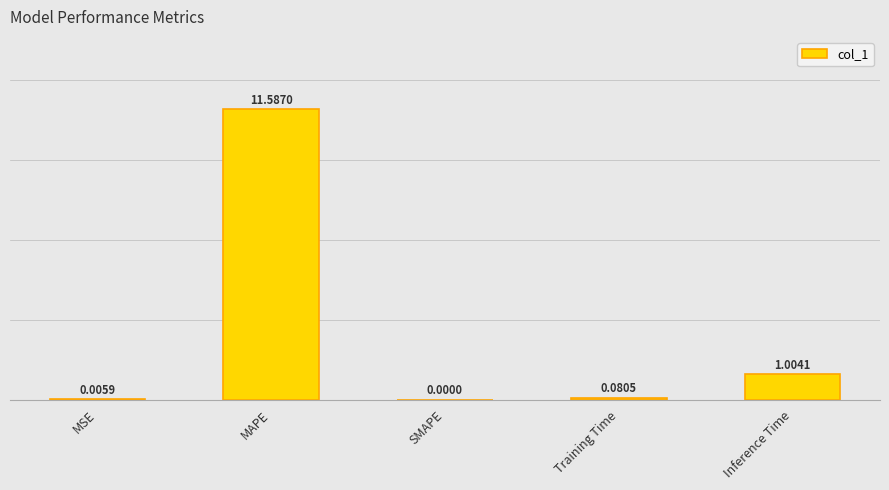

Reading right to left, extract all data points from this chart.

1.0	0.1	0.0	11.6	0.0